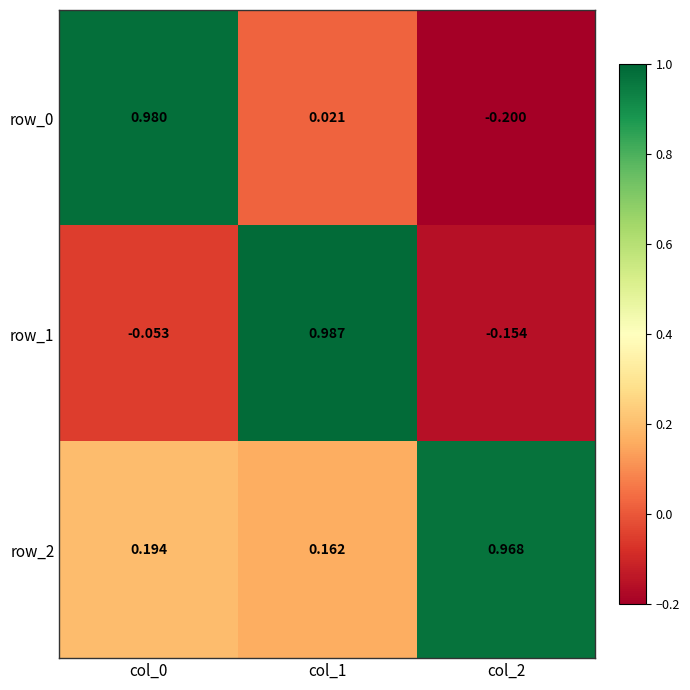

How many distinct data groups are displayed?

3